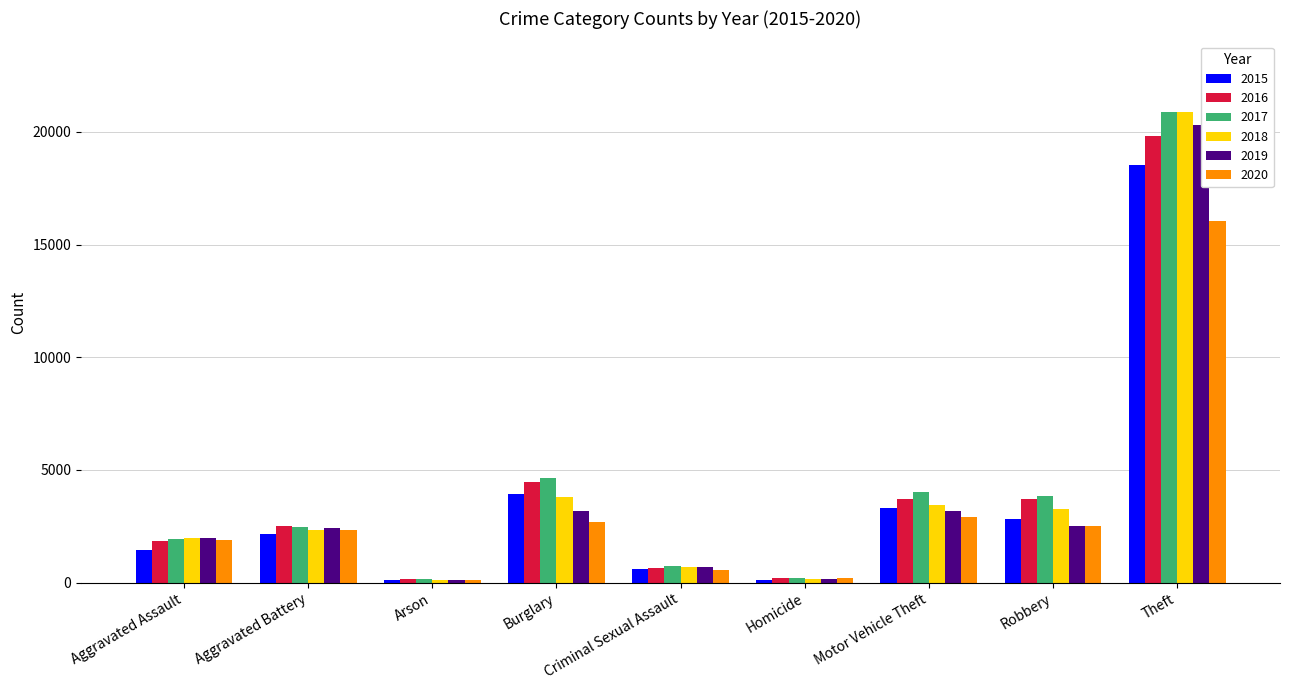

What is the sum of all 2017 values?

38939